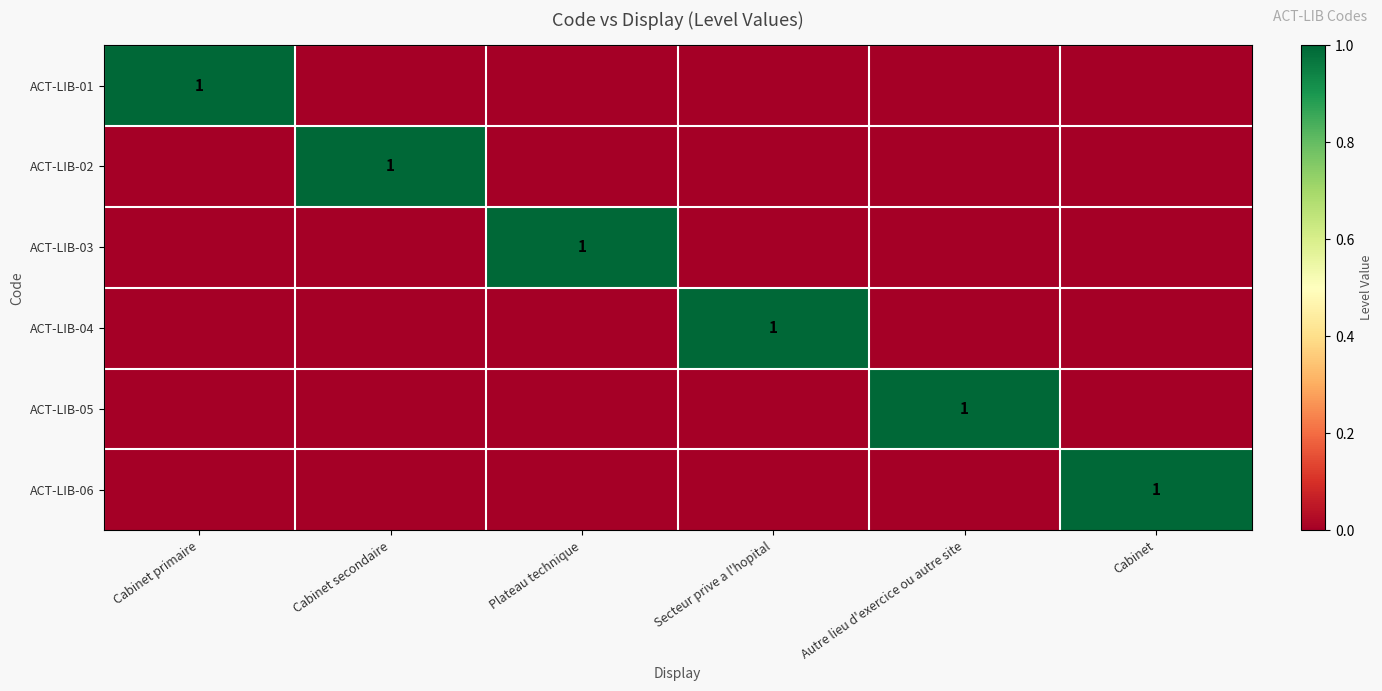

Which category has the lowest value in the ACT-LIB-04 series?

Cabinet primaire